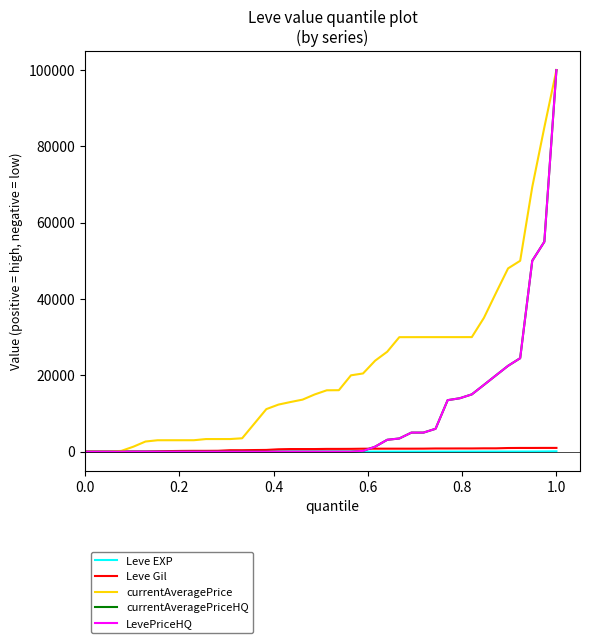

What are all the series names shown in the legend?

Leve EXP, Leve Gil, currentAveragePrice, currentAveragePriceHQ, LevePriceHQ